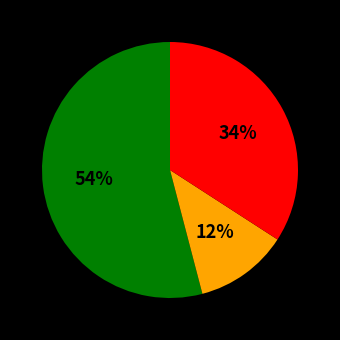

How many slices are in this pie chart?

3